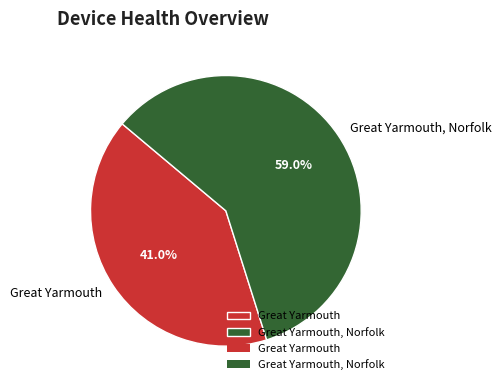

What percentage is the Great Yarmouth slice, to the nearest percent?

41%